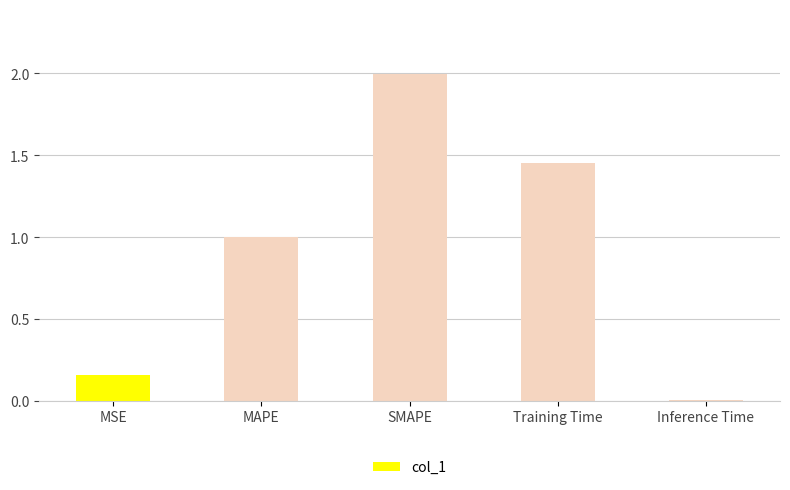

The value at Inference Time is 0.0. True or false?

True